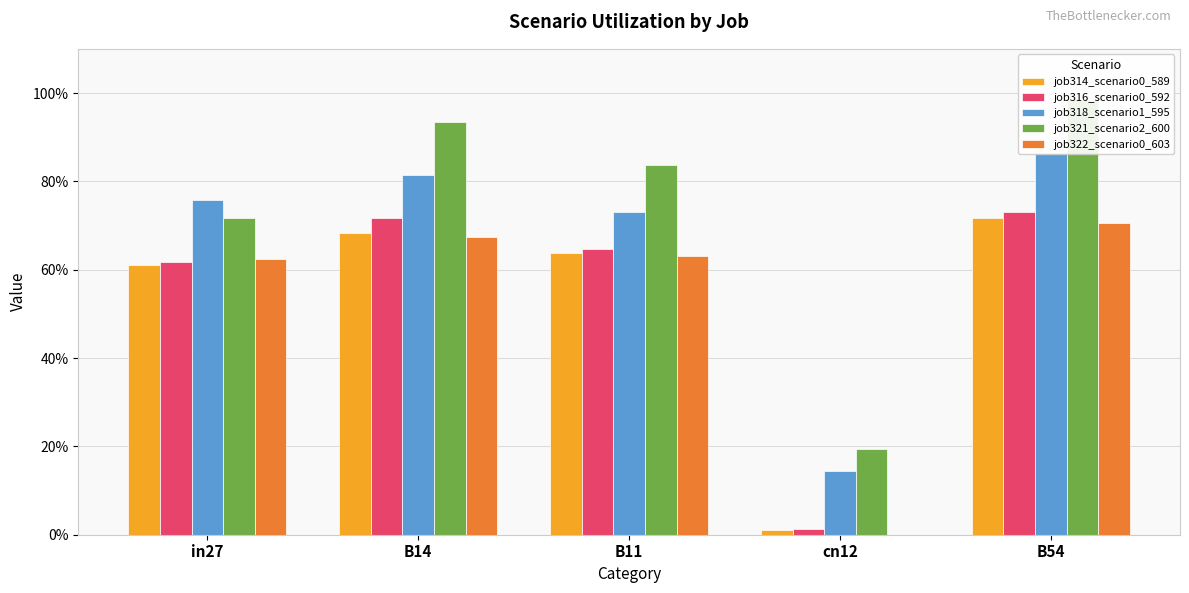

What is the label of the 3rd bar from the left?

B11